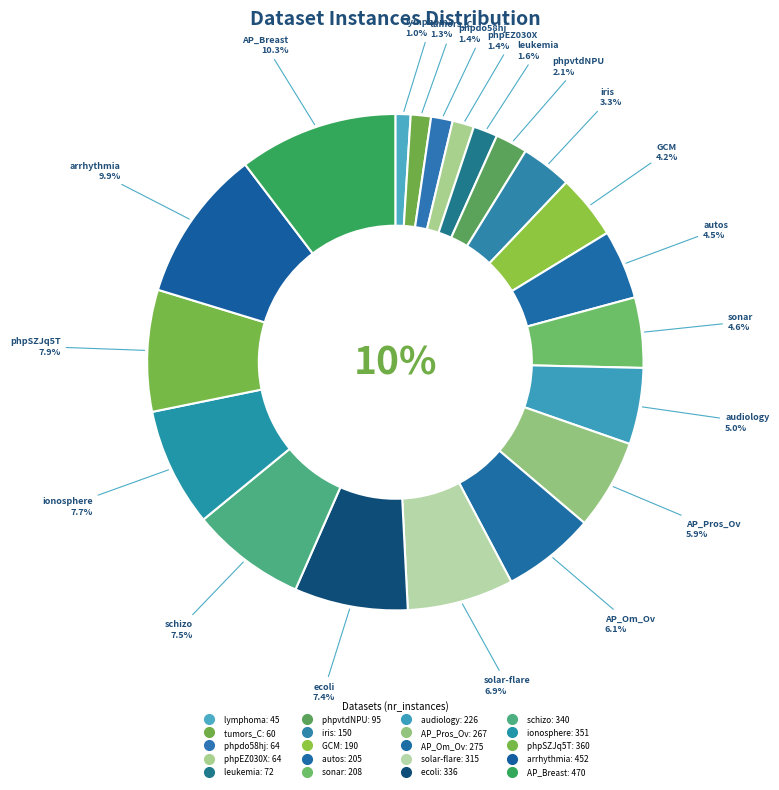

Rank the categories by value from lowest to highest.

lymphoma_2classes, tumors_C, phpdo58hj, phpEZ030X, leukemia, phpvtdNPU, dataset_61_iris, GCM, dataset_9_autos, dataset_40_sonar, audiology, AP_Prostate_Ovary, AP_Omentum_Ovary, solar-flare_1, dataset_39_ecoli, schizo, dataset_59_ionosphere, phpSZJq5T, arrhythmia, AP_Breast_Lung